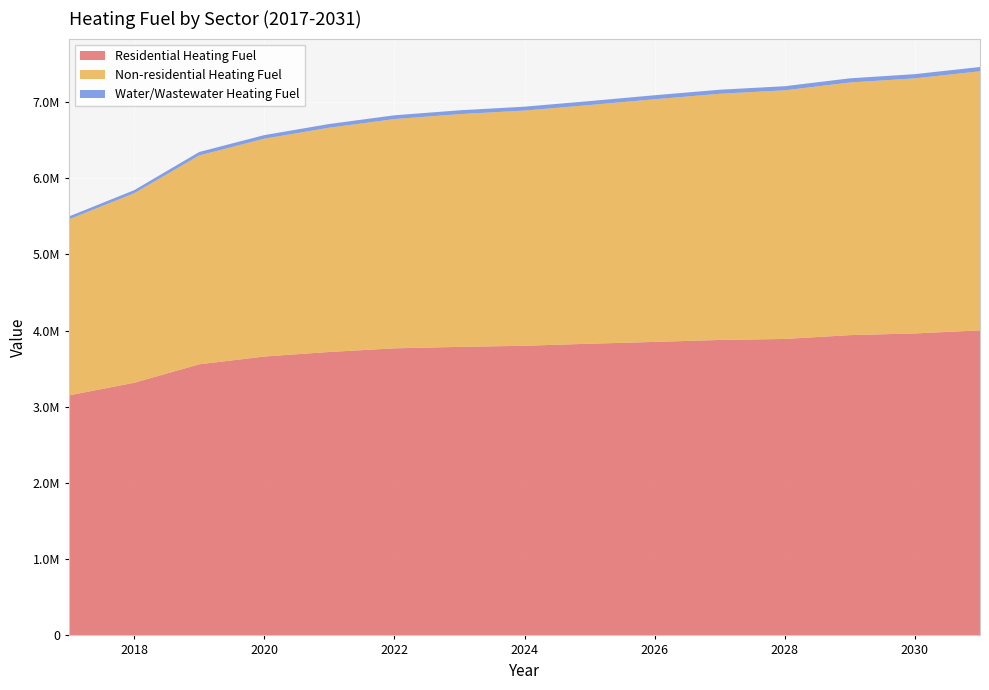

Reading left to right, transcribe all the data shown in this chart.

Residential Heating Fuel: 2017=3150546.0	2018=3315401.1	2019=3557864.1	2020=3659952.9	2021=3719668.5	2022=3767490.1	2023=3786475.3	2024=3800921.7	2025=3827851.2	2026=3851588.0	2027=3877539.2	2028=3890495.6	2029=3940789.4	2030=3962713.5	2031=4003257.0
Non-residential Heating Fuel: 2017=2309956.9	2018=2486178.8	2019=2740721.5	2020=2858202.7	2021=2943050.3	2022=3008317.6	2023=3054004.8	2024=3086638.5	2025=3132325.6	2026=3184539.5	2027=3230226.6	2028=3262860.3	2029=3315074.2	2030=3347707.9	2031=3399921.8
Water/Wastewater Heating Fuel: 2017=38327.8	2018=41245.0	2019=45475.9	2020=47408.1	2021=48789.1	2022=49843.0	2023=50566.1	2024=51074.6	2025=51800.2	2026=52635.6	2027=53359.6	2028=53865.4	2029=54728.8	2030=55260.5	2031=56107.8